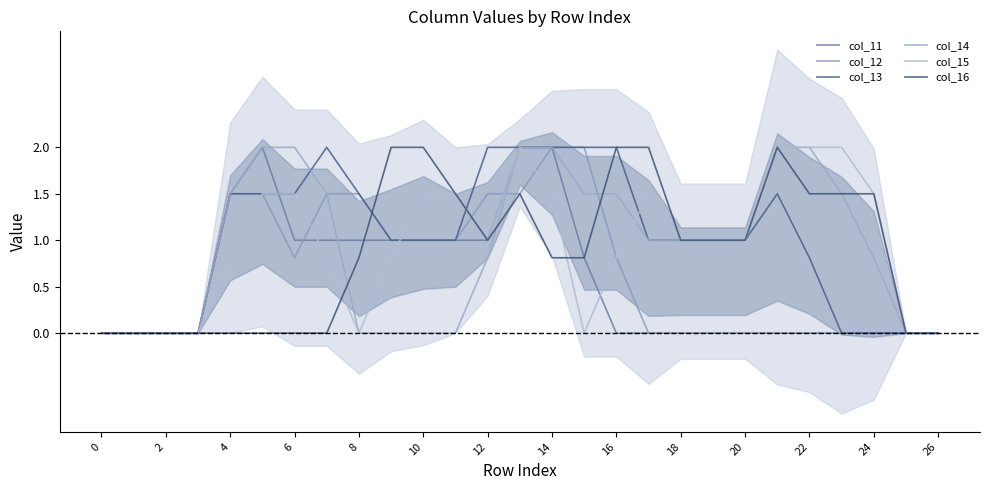

Where does the col_13 series first go above 1?

4